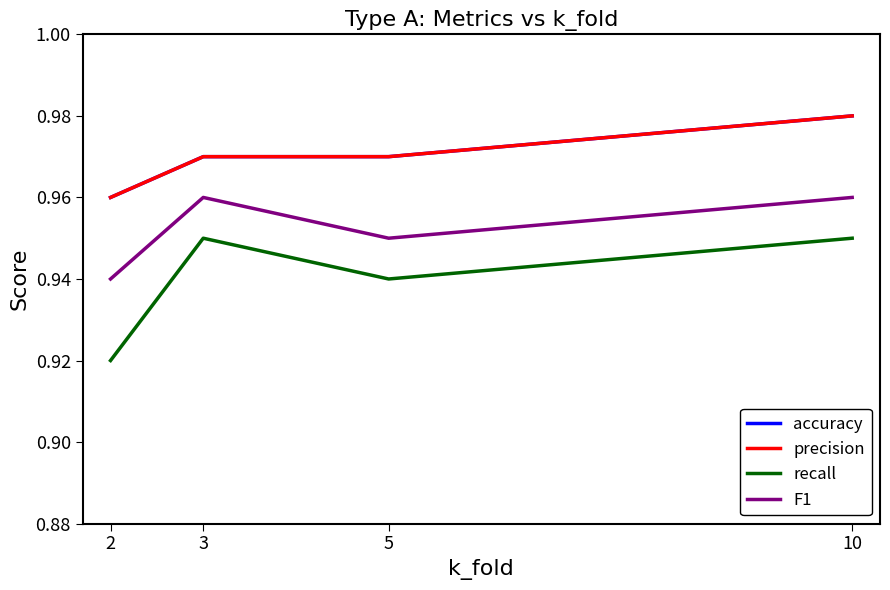

What is the total value across all series at 3?

3.8